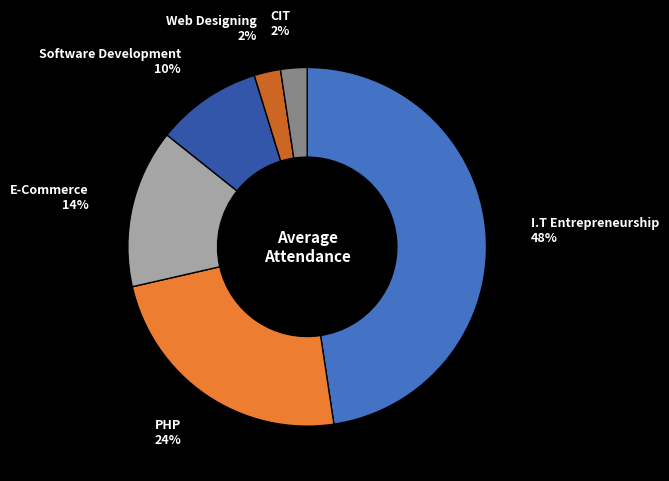

Which slice is the largest?

I.T Entrepreneurship